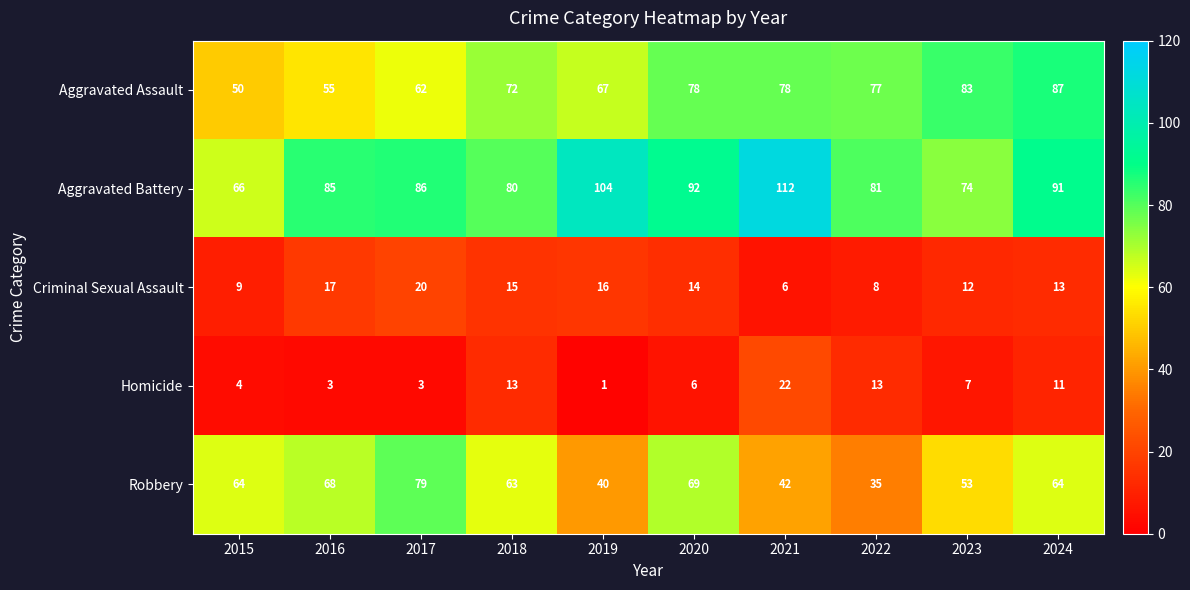

How many data points does each series have?

10